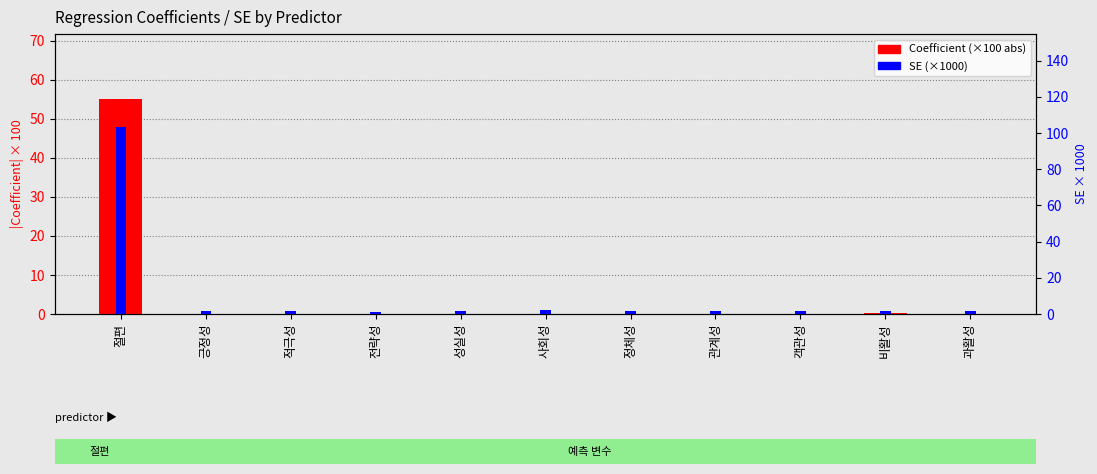

The value of Coefficient (×100 abs) at 사회성 is 0.1. True or false?

True